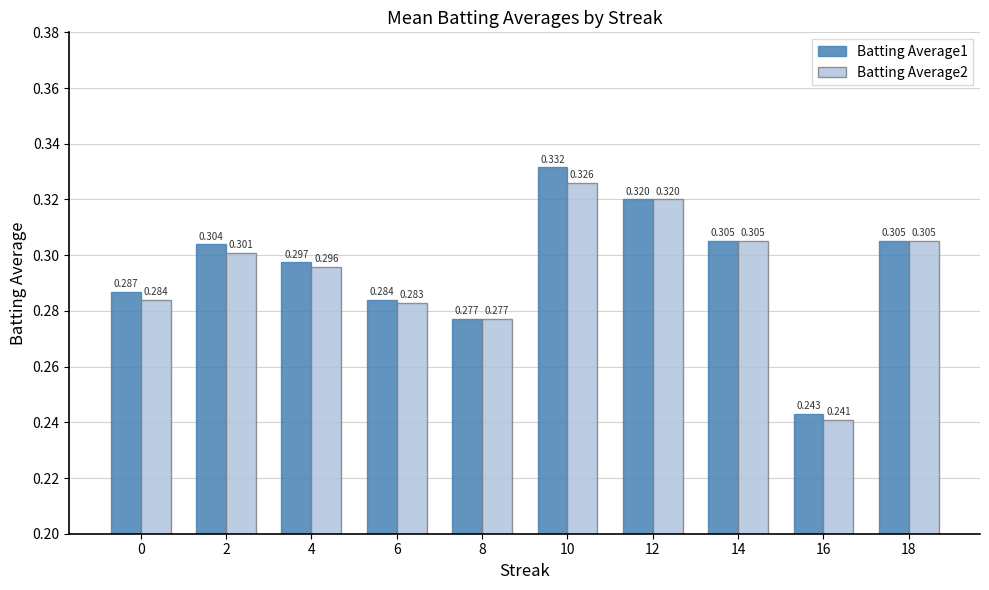

Rank the series by their average value, from highest to lowest.

Batting Average1, Batting Average2